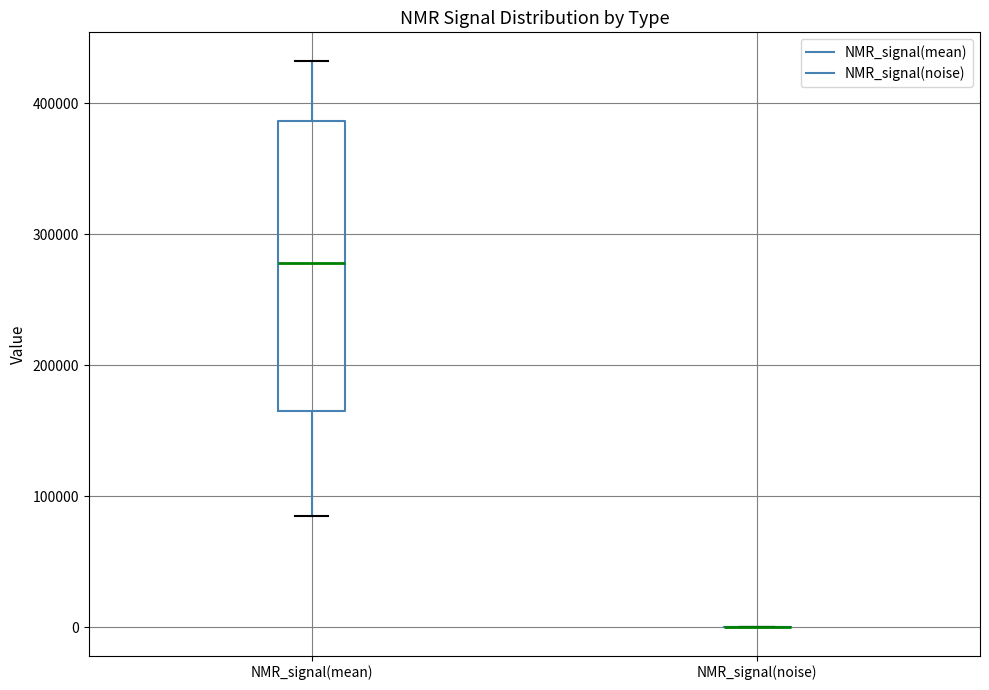

Which box is the tallest, from its lower edge to its upper edge?

NMR_signal(mean)